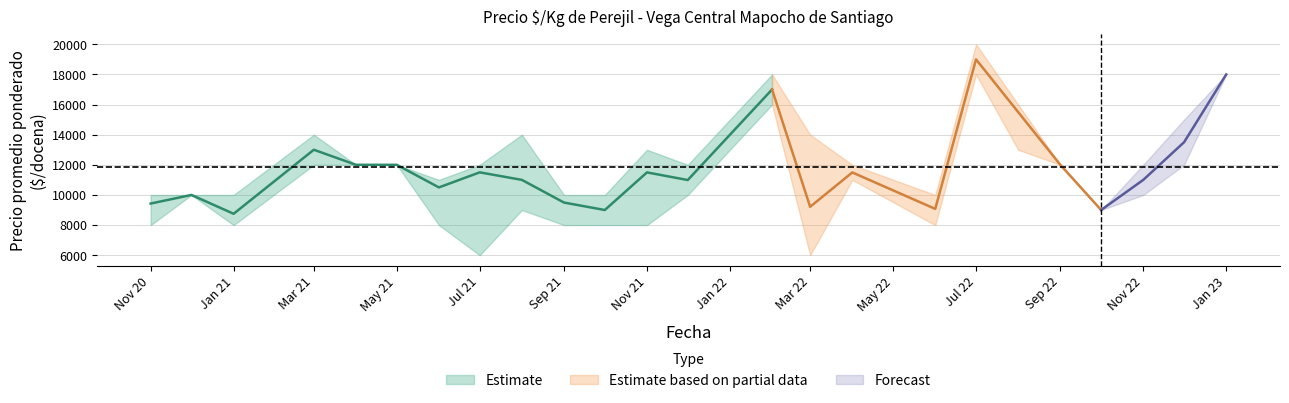

Read the Precio minimo value at 2021-05.

12000